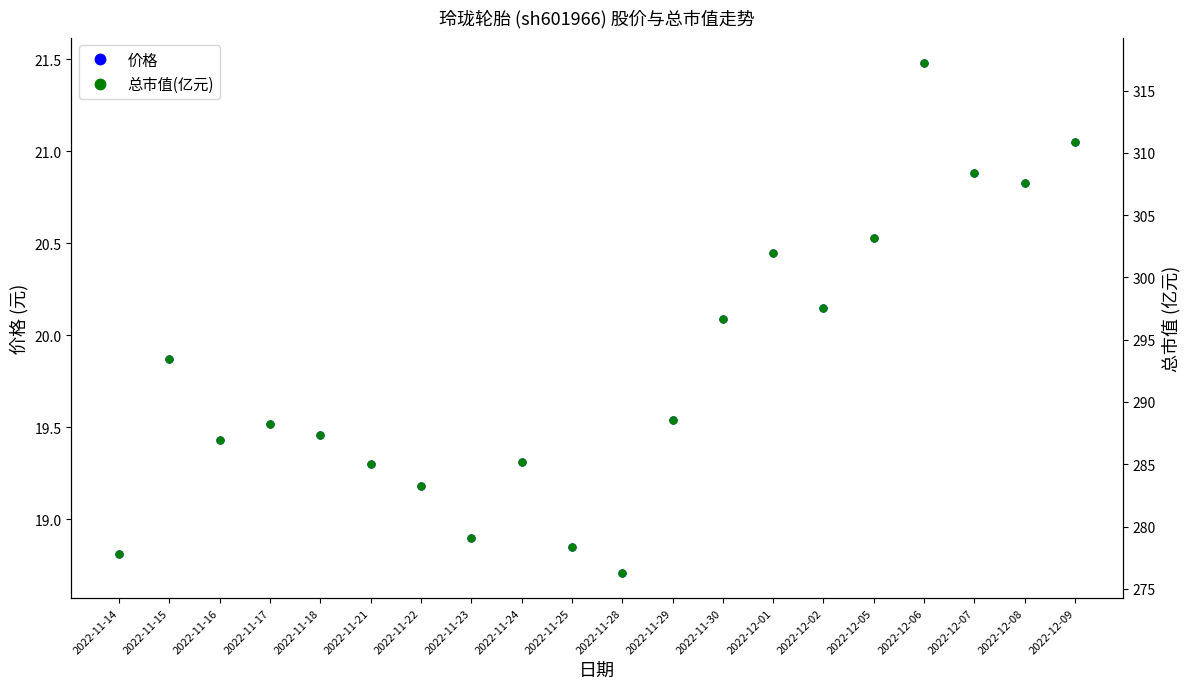

At which category does 总市值(亿元) reach its first local valley?

2022-11-16